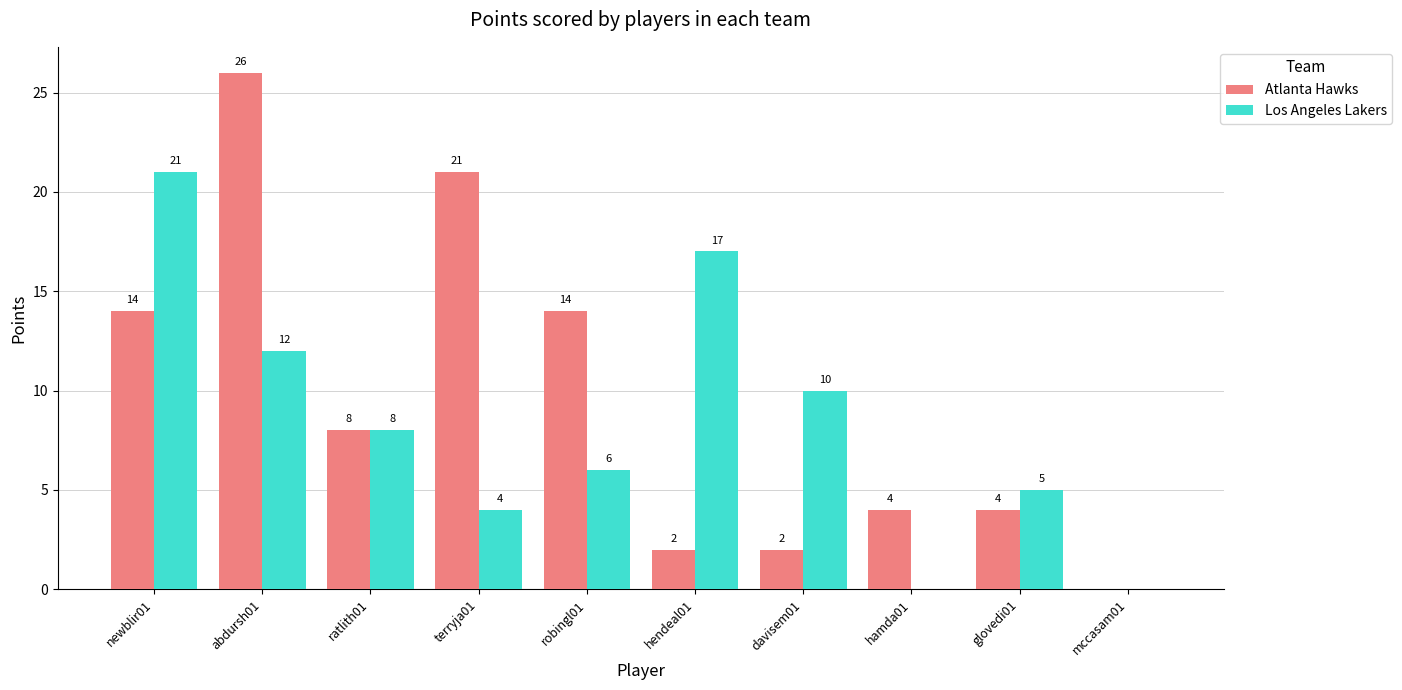

At which category is the sum across all series the highest?

abdursh01